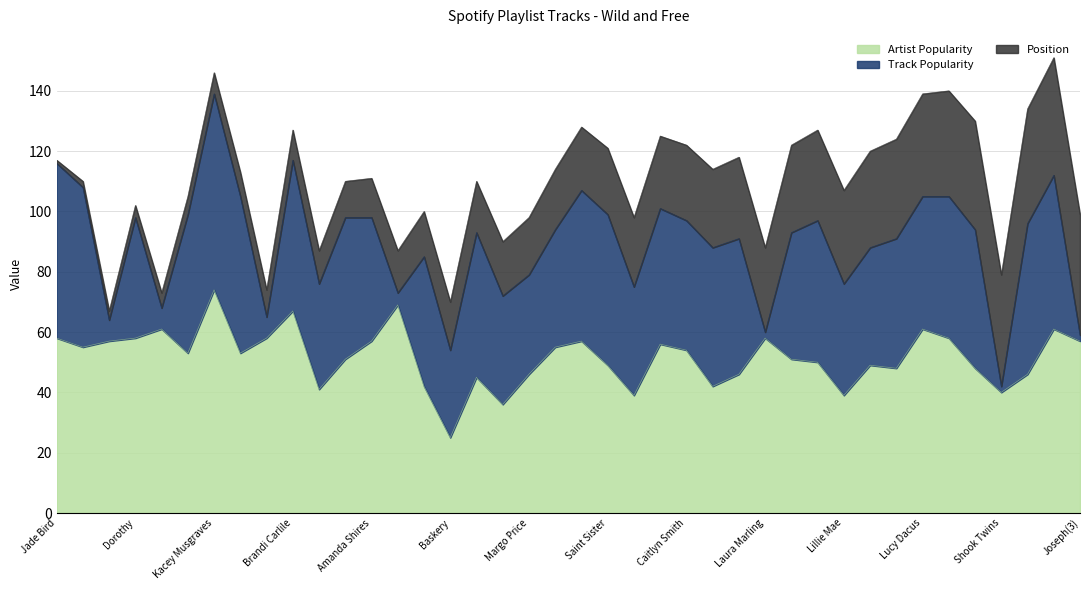

Reading left to right, transcribe all the data shown in this chart.

Artist Popularity: 58	55	57	58	61	53	74	53	58	67	41	51	57	69	42	25	45	36	46	55	57	49	39	56	54	42	46	58	51	50	39	49	48	61	58	48	40	46	61	57
Track Popularity: 58	53	7	40	7	46	65	52	7	50	35	47	41	4	43	29	48	36	33	39	50	50	36	45	43	46	45	2	42	47	37	39	43	44	47	46	2	50	51	2
Position: 1	2	3	4	5	6	7	8	9	10	11	12	13	14	15	16	17	18	19	20	21	22	23	24	25	26	27	28	29	30	31	32	33	34	35	36	37	38	39	40